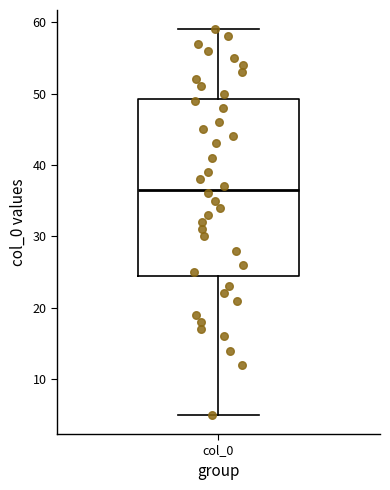

Read this box plot against the y-axis: the position of the median line, the range covered by the box, and the ends of both whiskers. The values are not printed on the chart, so give them approximately, as read against the axis.

median 37, box 25 to 49, whiskers 5 to 59